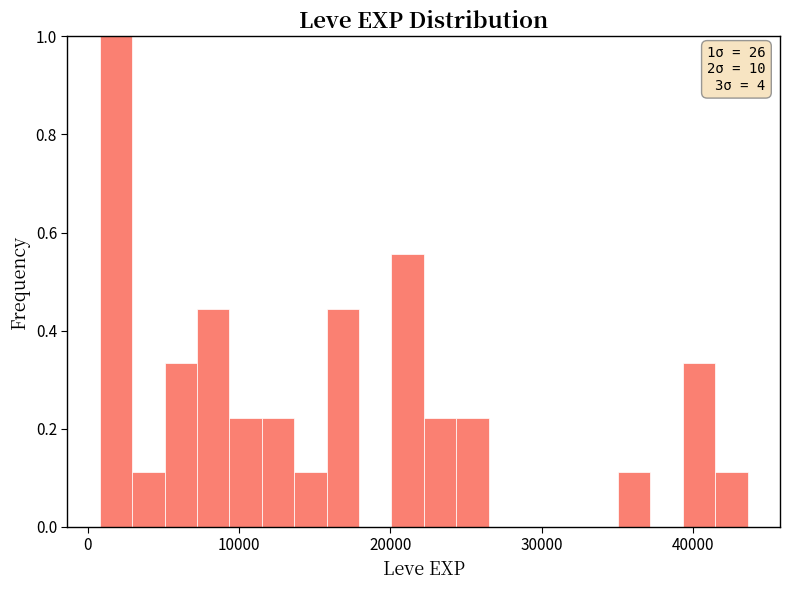

Read against the x-axis, roughly where is the centre of the tallest bar?

2000